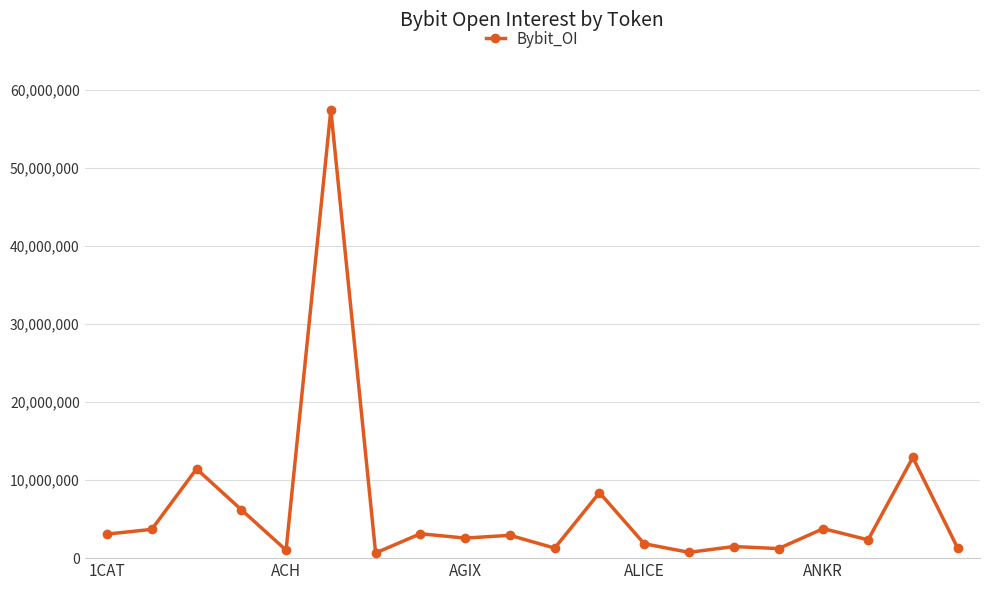

What is the maximum value shown in the chart?

57402457